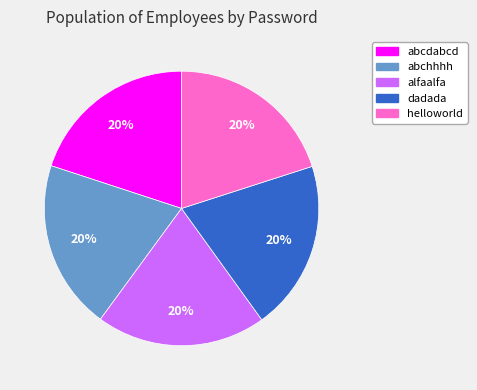

What is the ratio of the value at alfaalfa to the value at dadada?

1.0